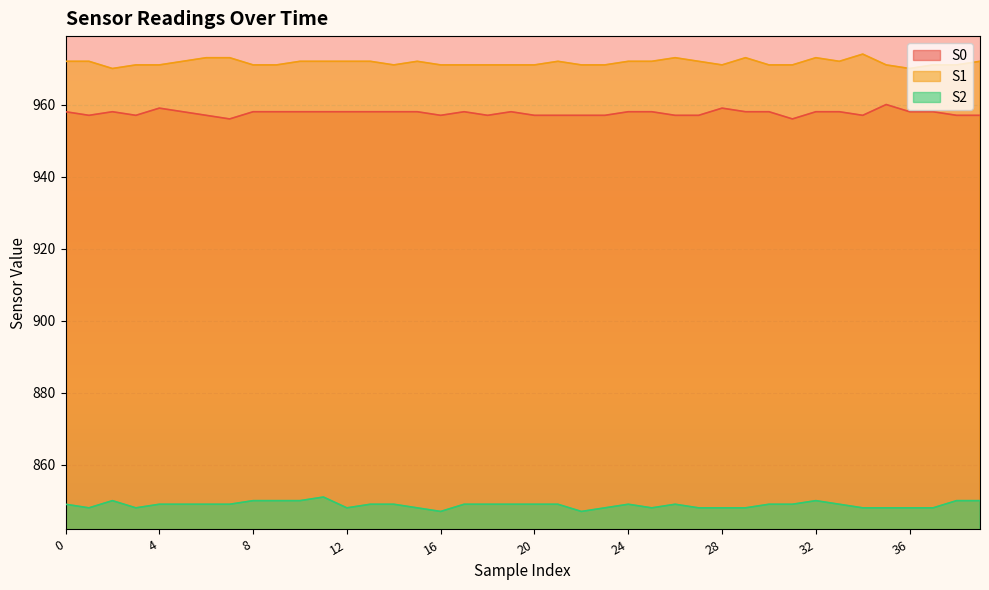

Where is the first local maximum for S0?

2